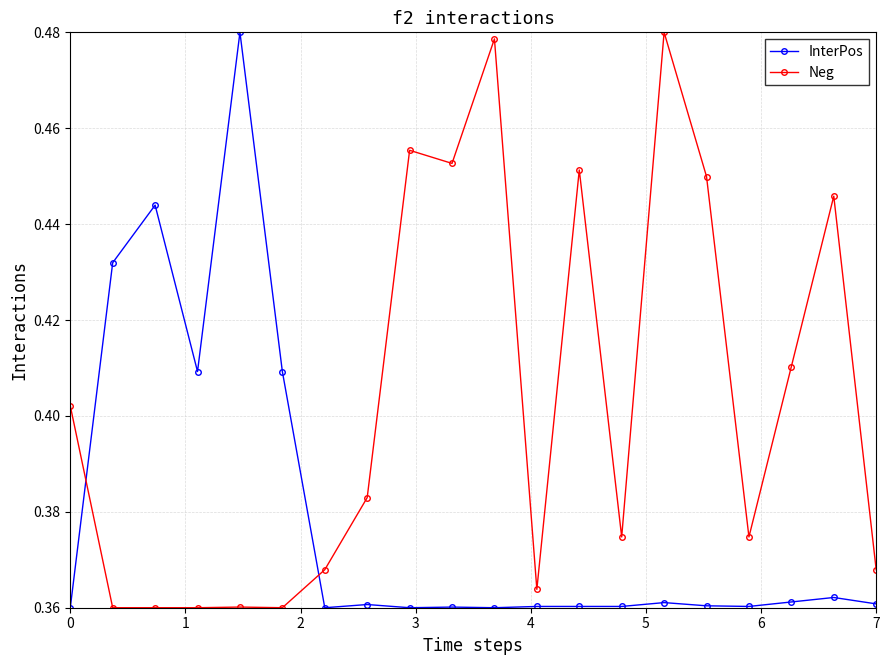

Rank the series by their average value, from highest to lowest.

Neg, InterPos